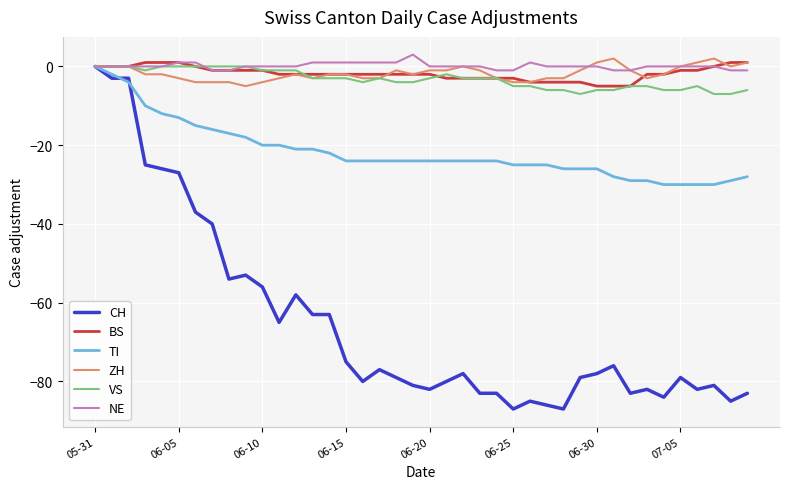

What are all the series names shown in the legend?

CH, BS, TI, ZH, VS, NE